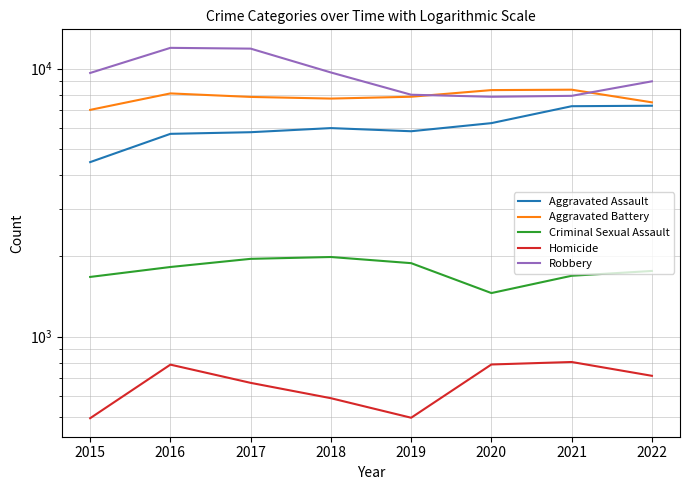

What is the smallest value displayed?

496